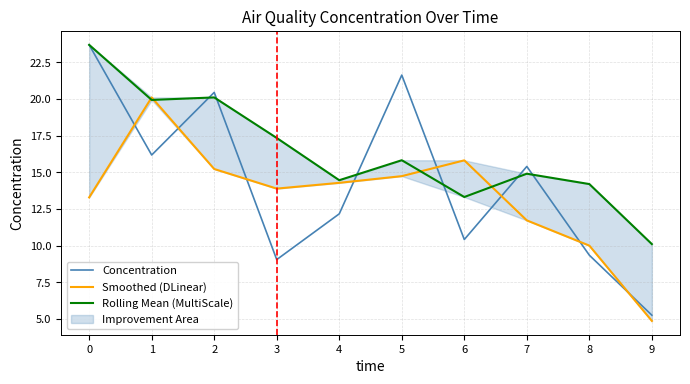

Rank the series by their maximum value, from lowest to highest.

Smoothed (DLinear), Concentration, Rolling Mean (MultiScale)